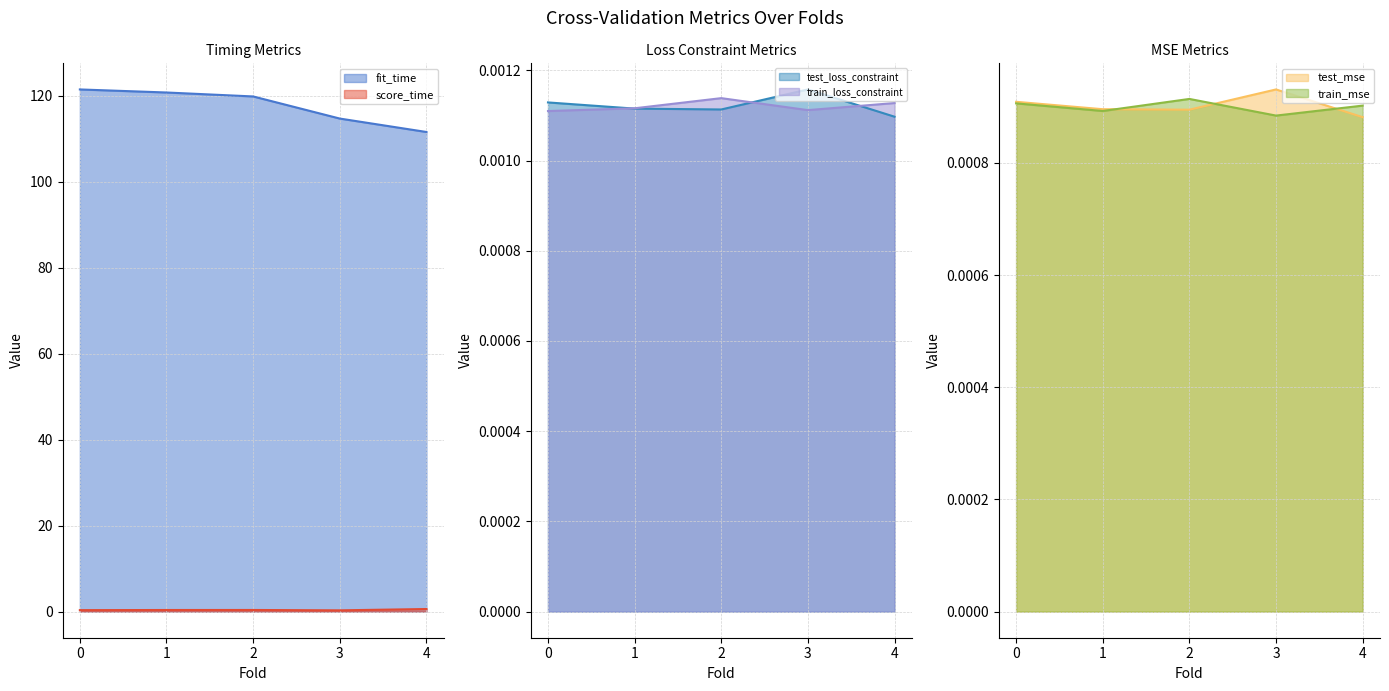

True or false: fit_time and train_loss_constraint cross at least once.

False